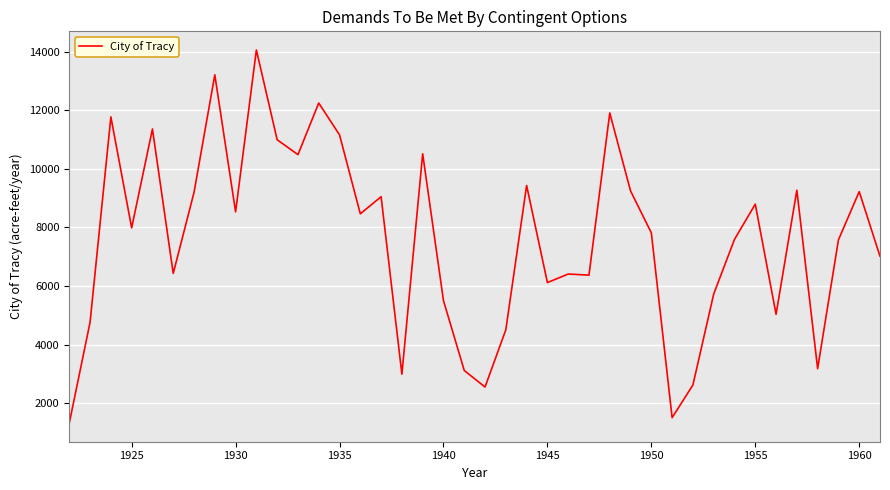

What is the greatest value displayed?

14053.5